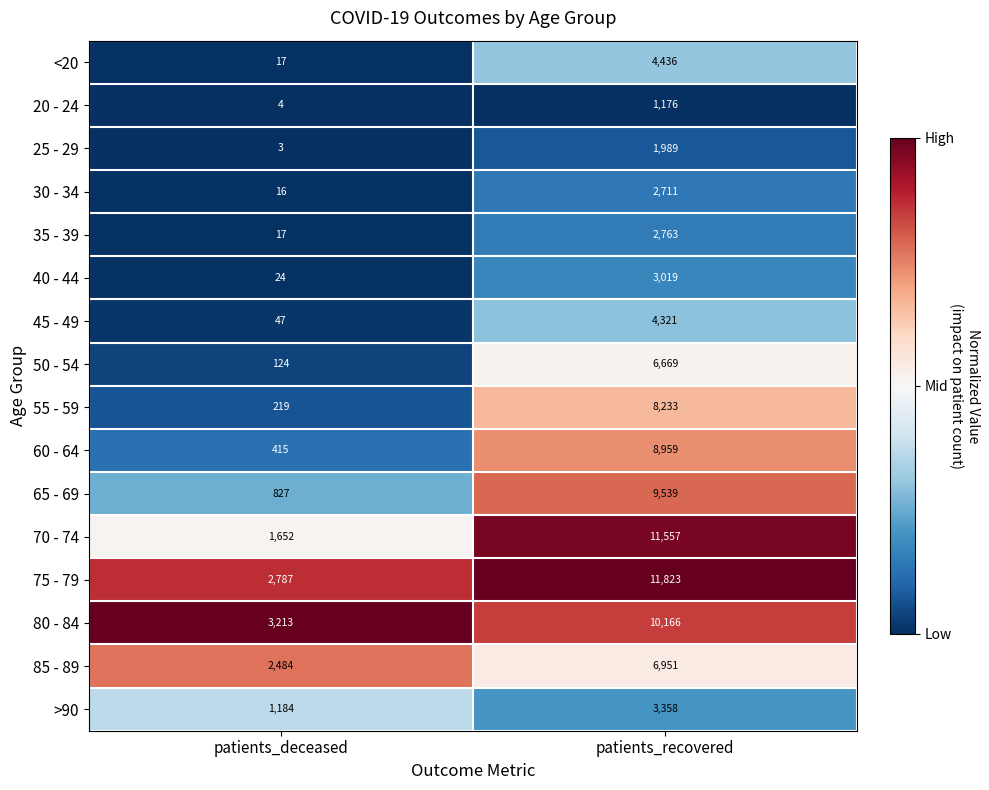

Count the number of data series in this chart.

16